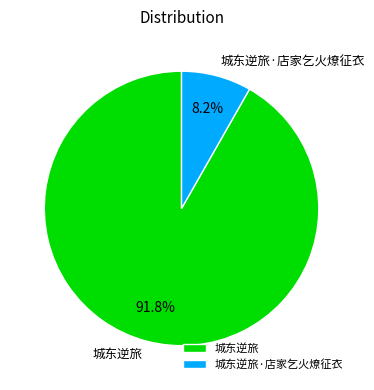

How many slices are in this pie chart?

2